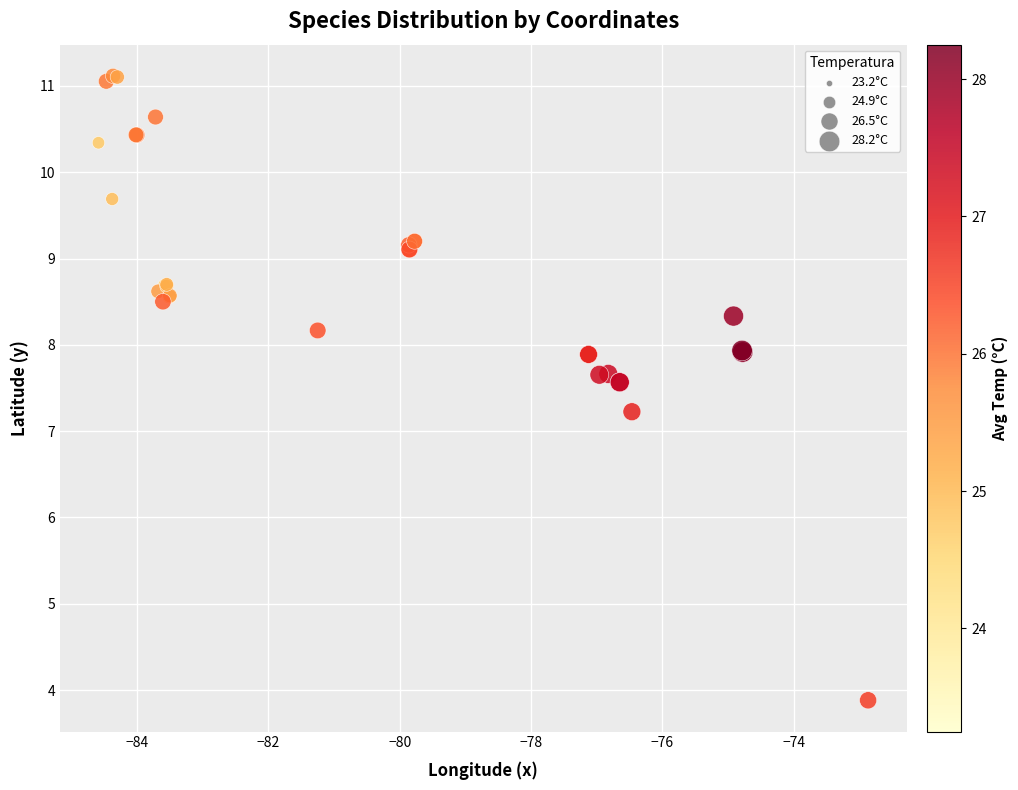

What Y value in the scatter plot is closest to 7?

7.2